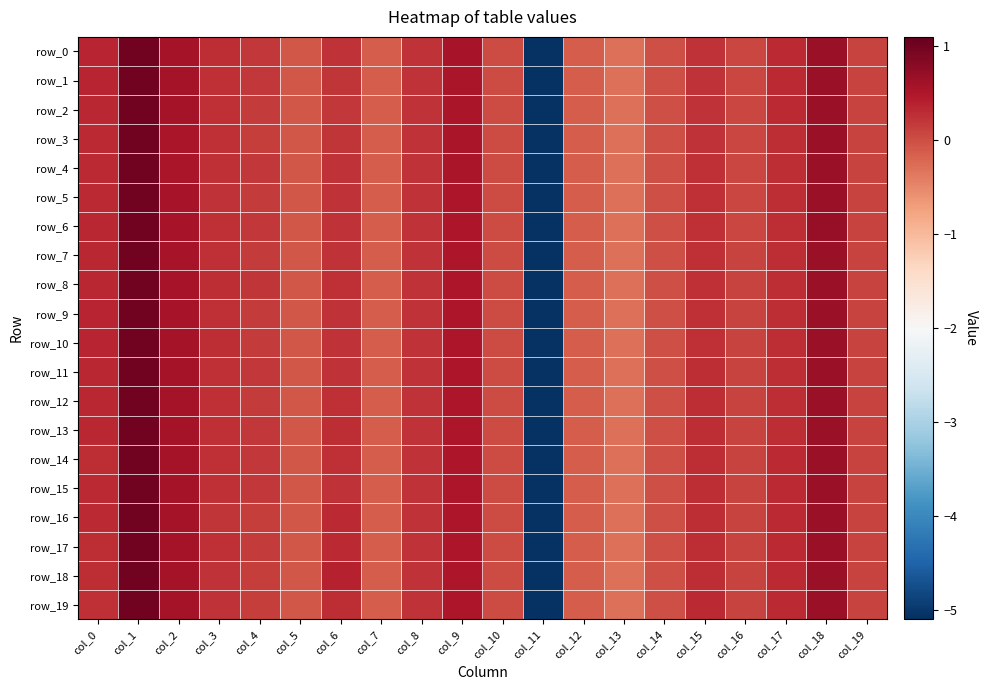

Which series has the widest spread of values?

row_0